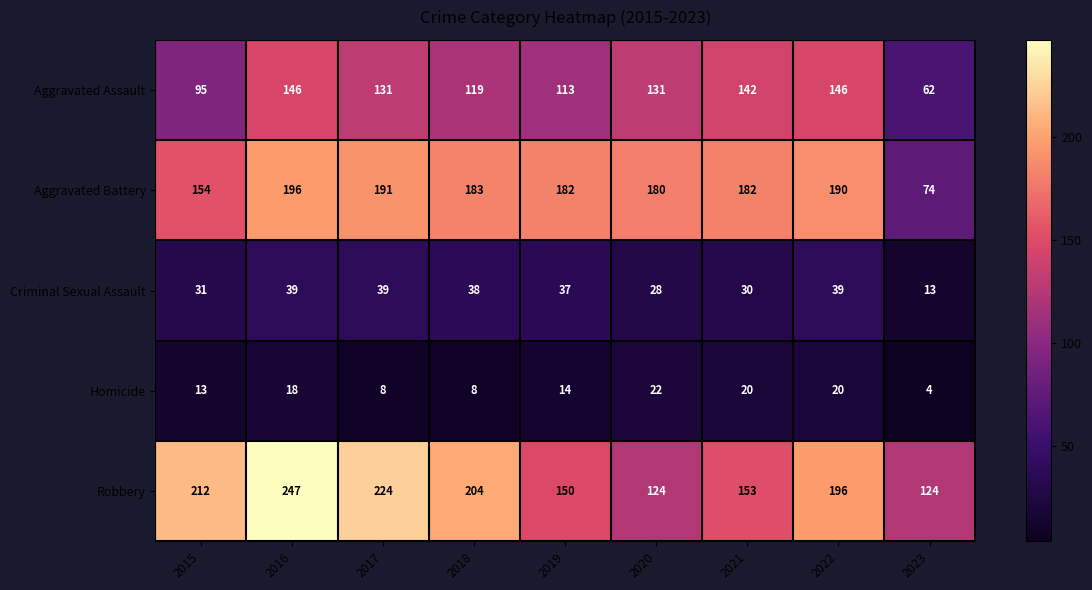

At 2023, list the series in order from smallest to largest.

Homicide, Criminal Sexual Assault, Aggravated Assault, Aggravated Battery, Robbery